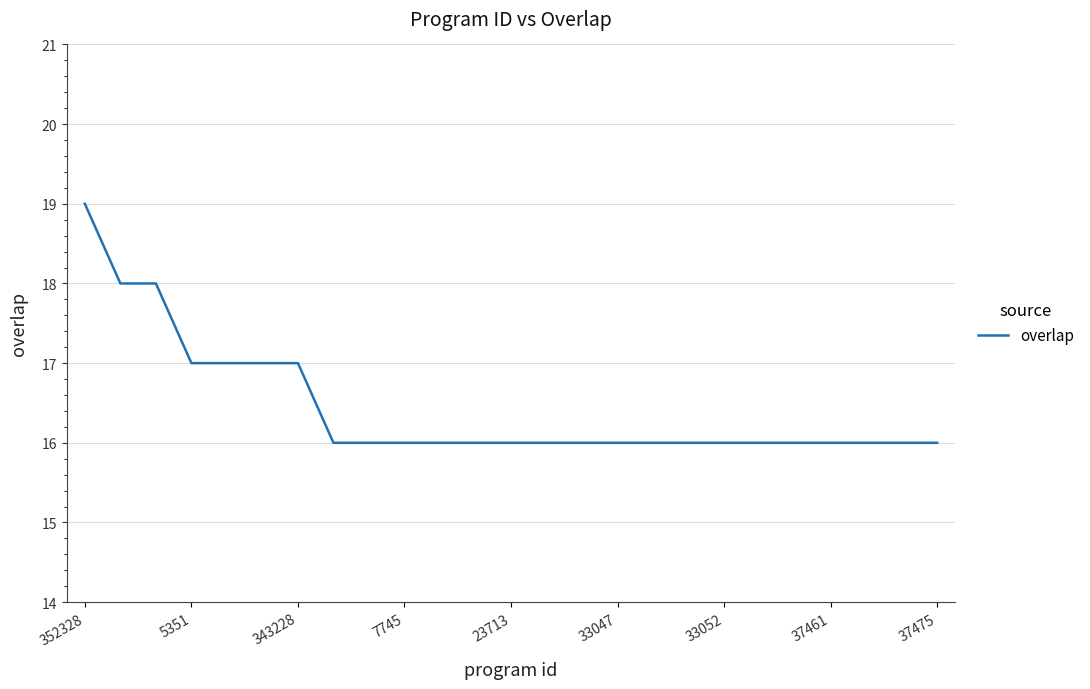

Reading left to right, what are all the values shown in this chart?

19	18	18	17	17	17	17	16	16	16	16	16	16	16	16	16	16	16	16	16	16	16	16	16	16